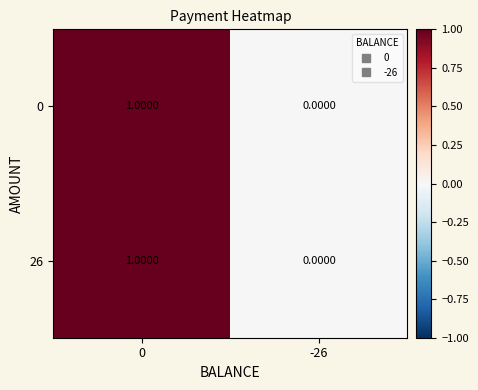

Rank the categories by 26 value from highest to lowest.

0, -26